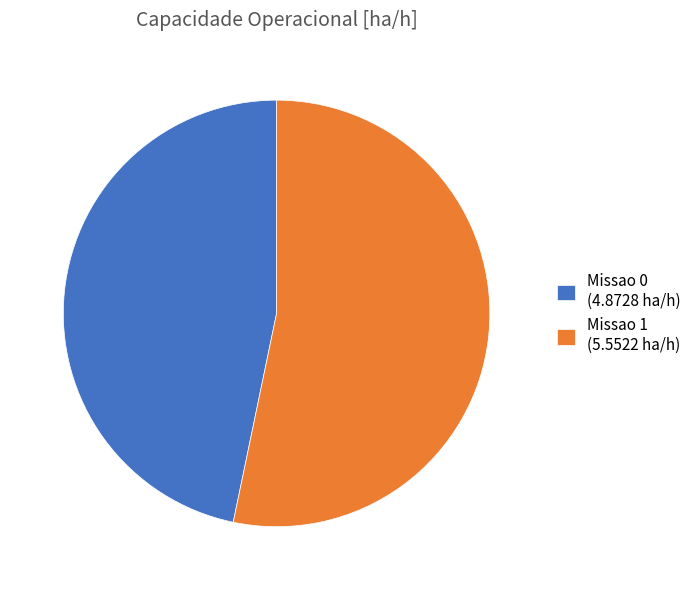

Do Missao 0 and Missao 1 together represent more than half of the pie?

Yes